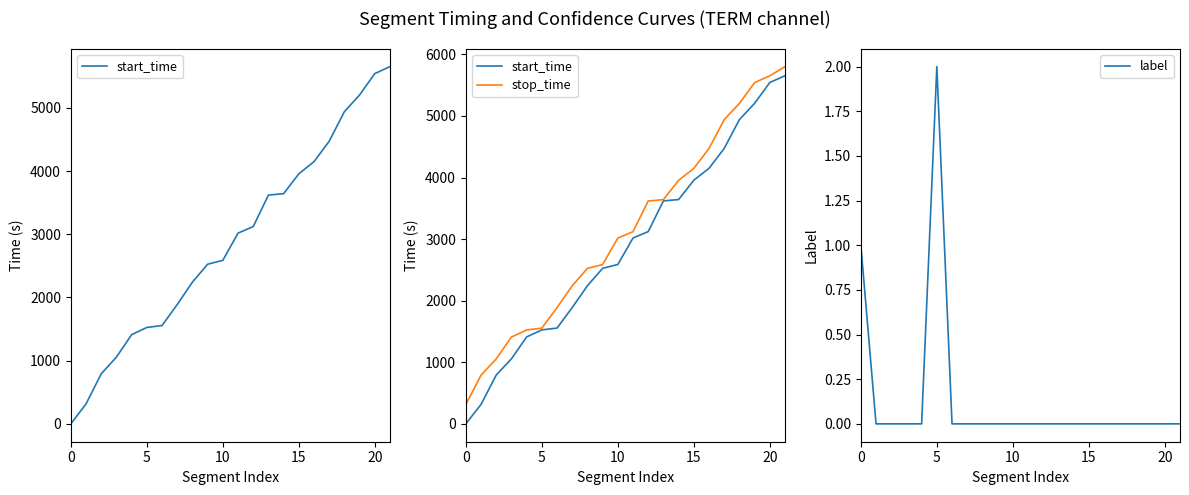

At which category is the sum across all series the highest?

21